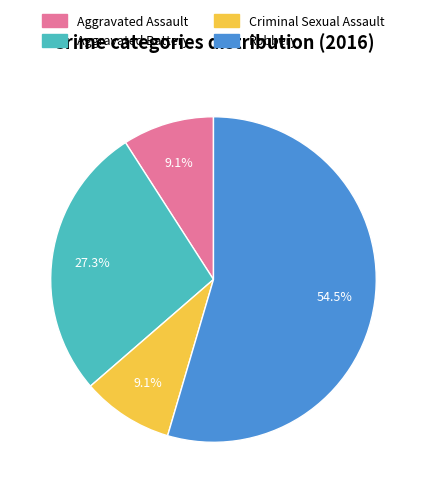

To the nearest percent, what is the difference between the largest and smallest slice percentages?

45%